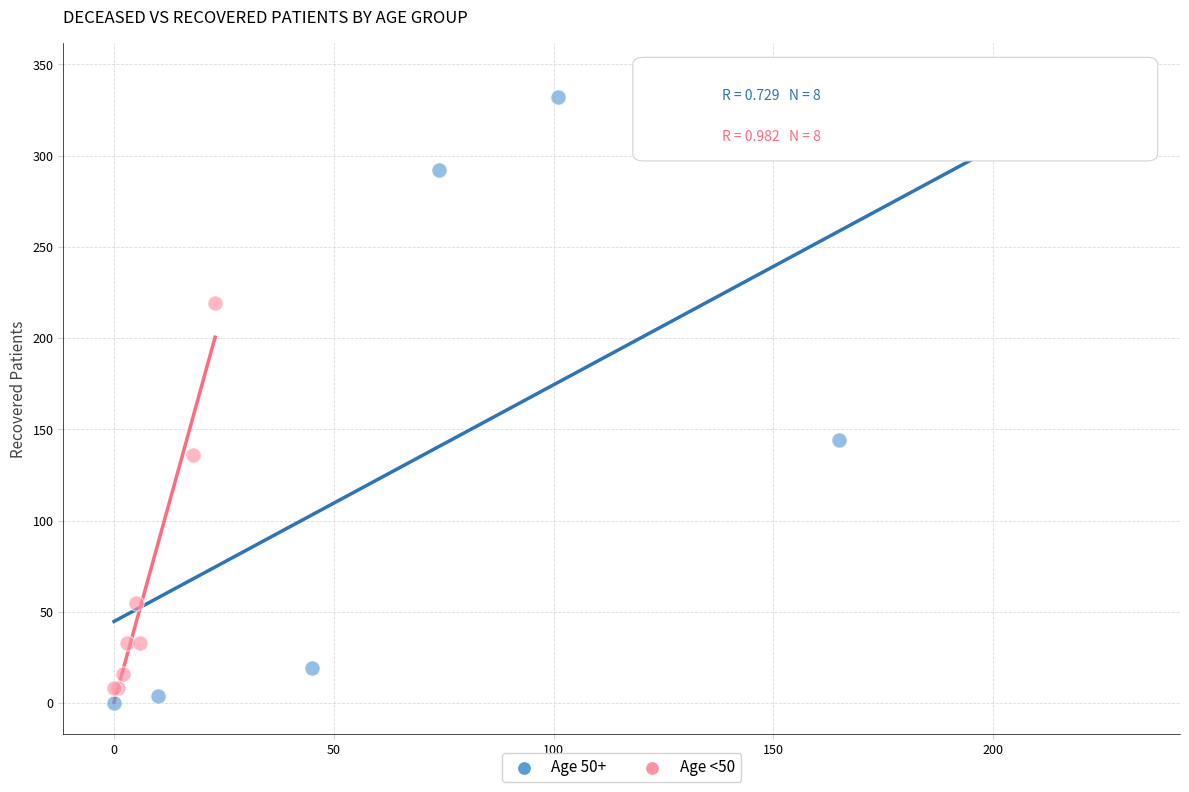

What are all the series names shown in the legend?

Age 50+, Age <50